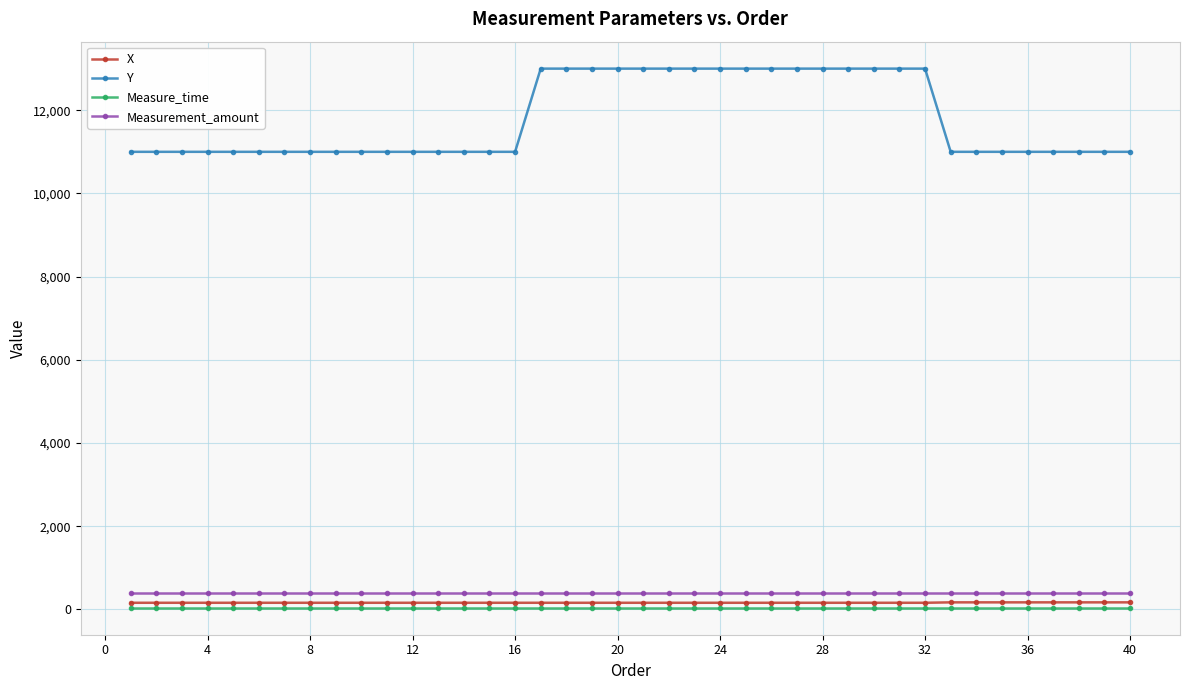

How many lines are shown in the chart?

4